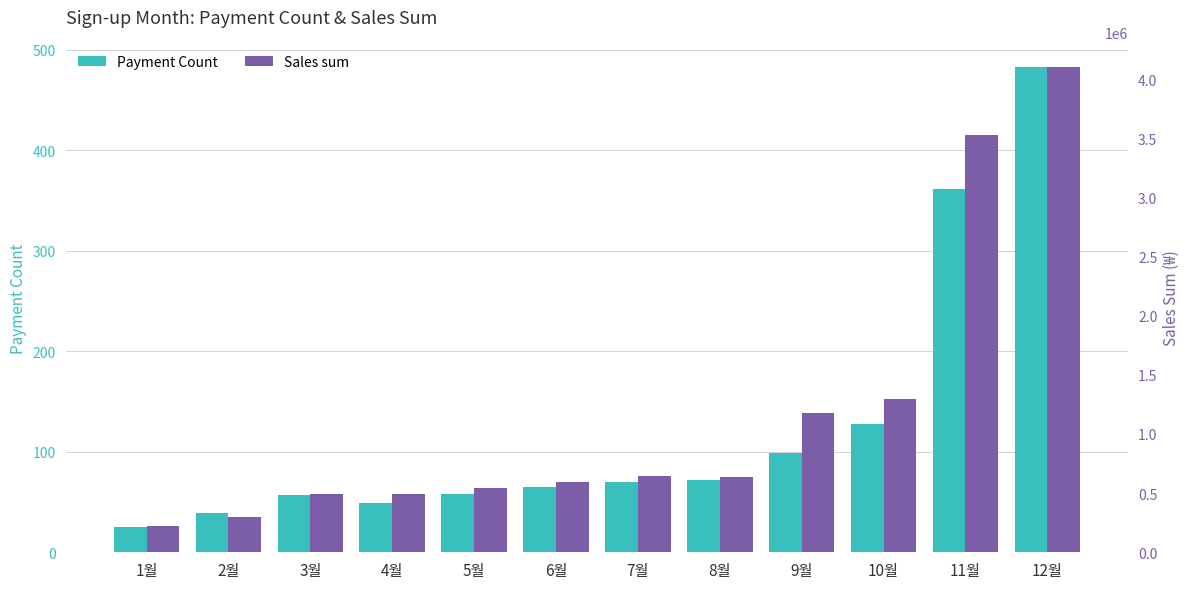

What is the minimum value for Sales sum?

221000